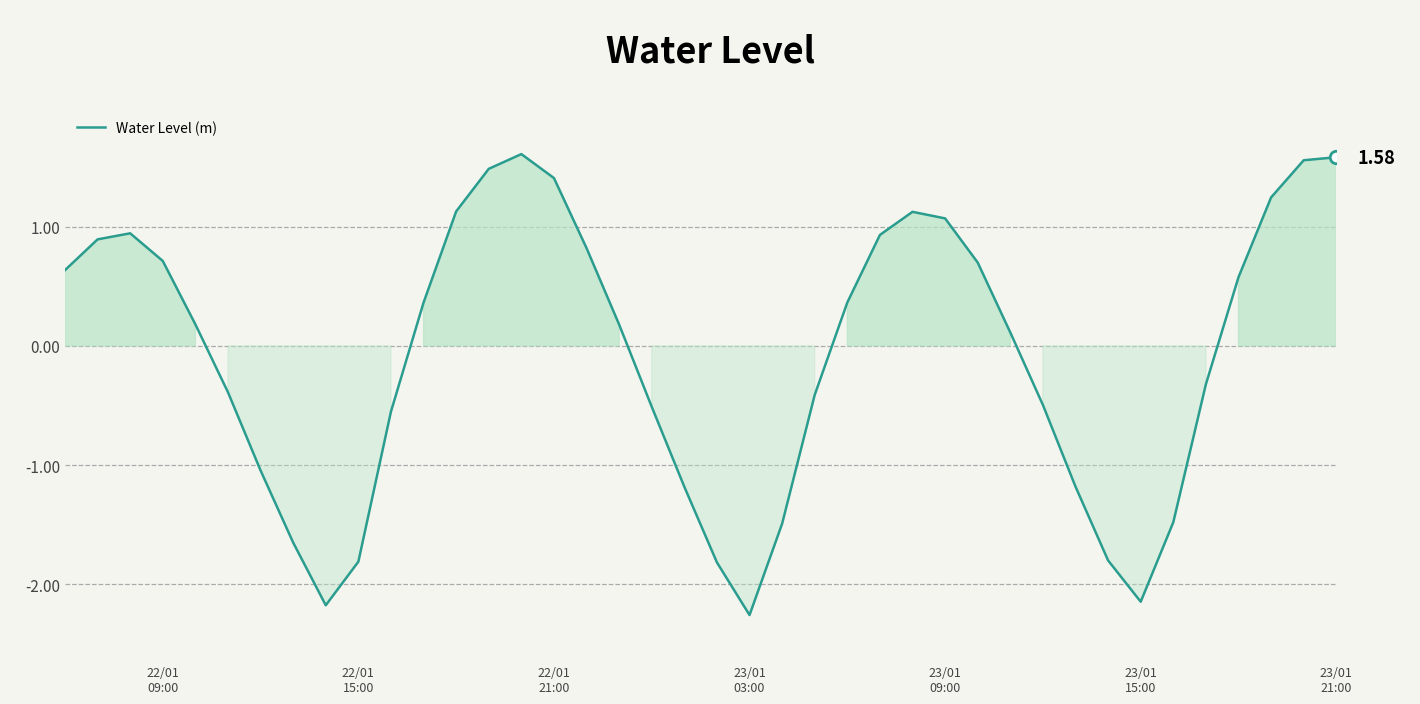

True or false: the data has more than 2 interior local peaks.

True